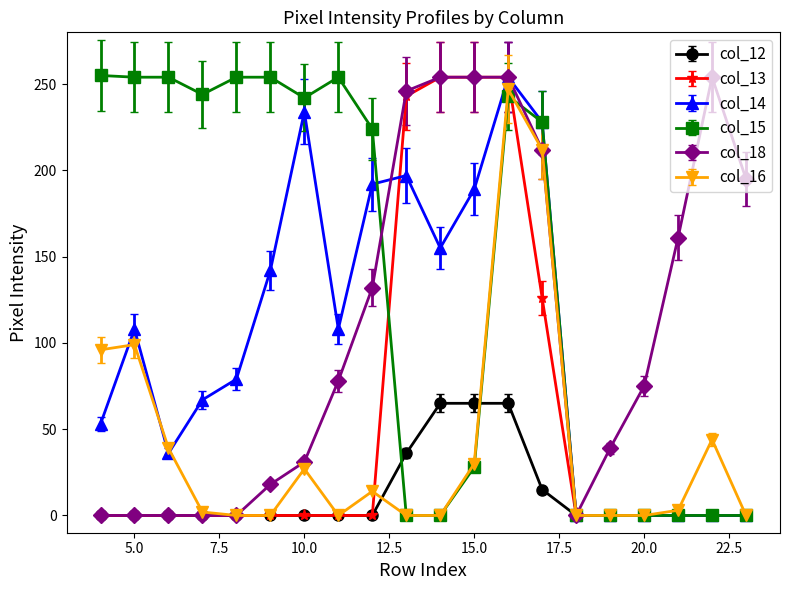

Which series has the largest total across all categories?

col_15